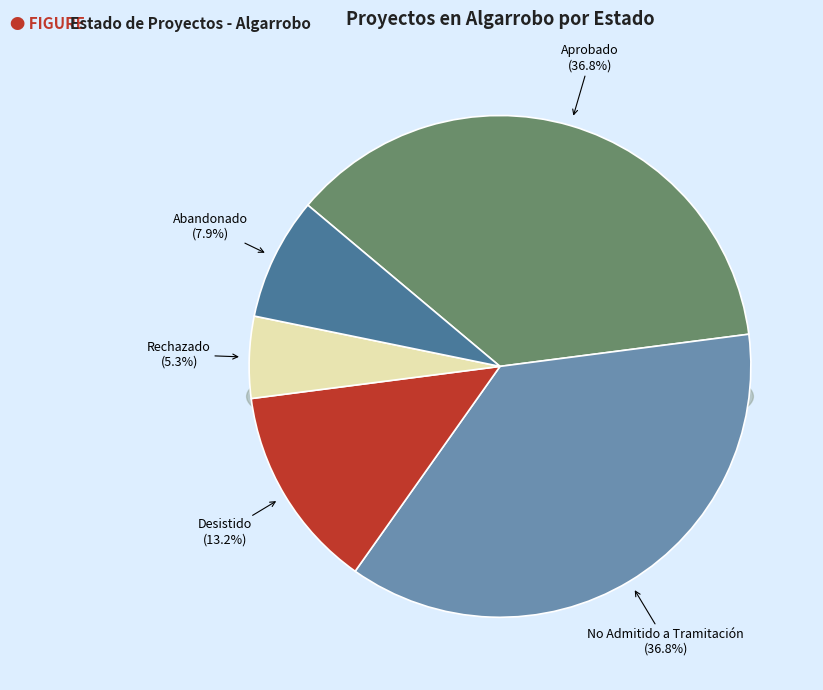

What percentage is the No Admitido a Tramitación slice, to the nearest percent?

37%